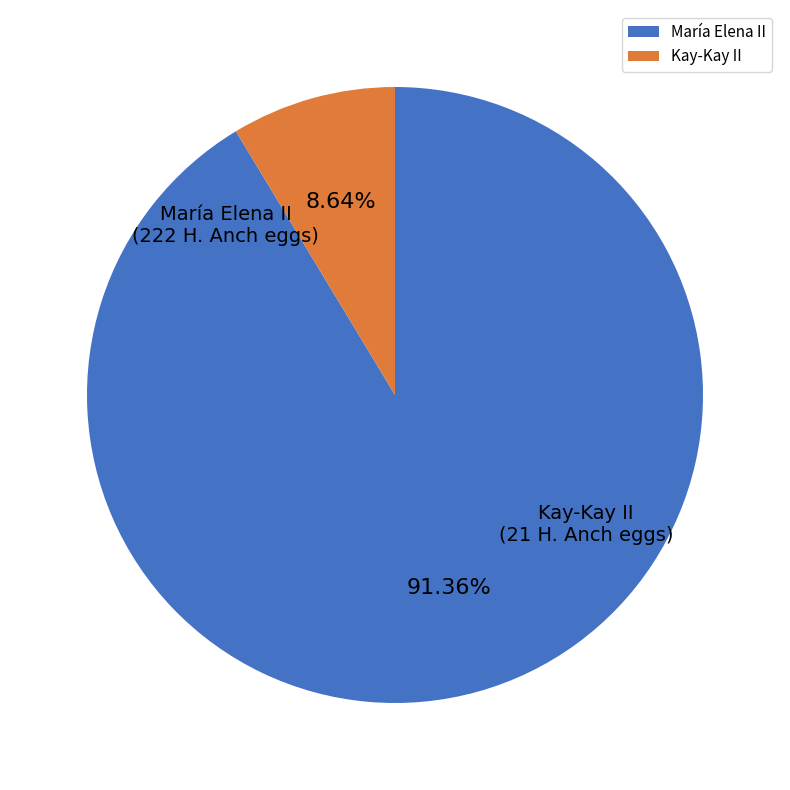

Does any single category account for the majority?

Yes